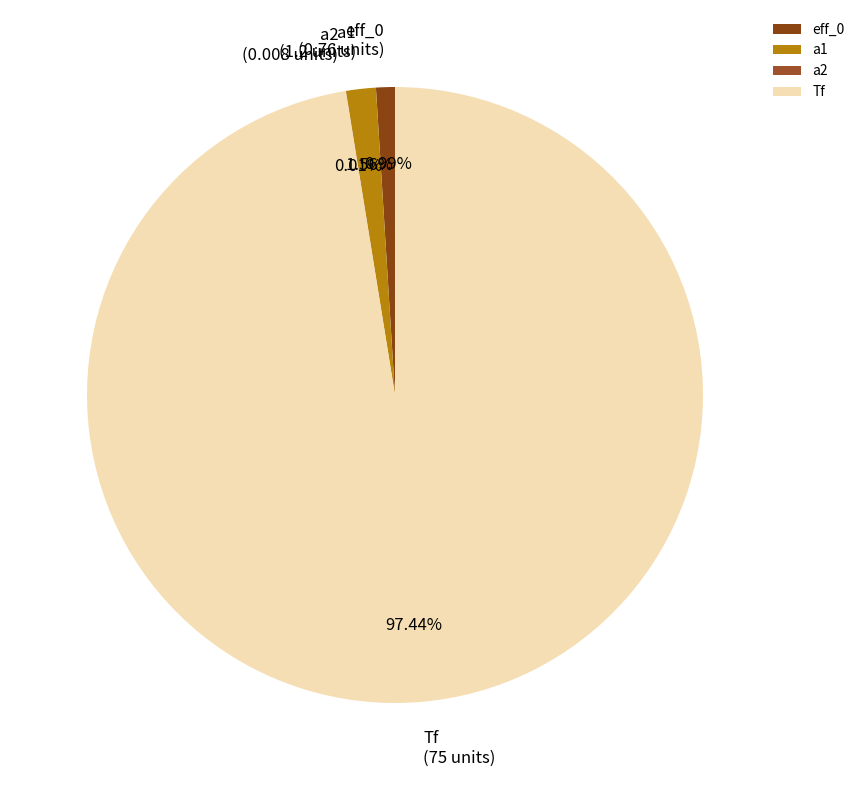

What is the largest slice in the pie chart?

Tf